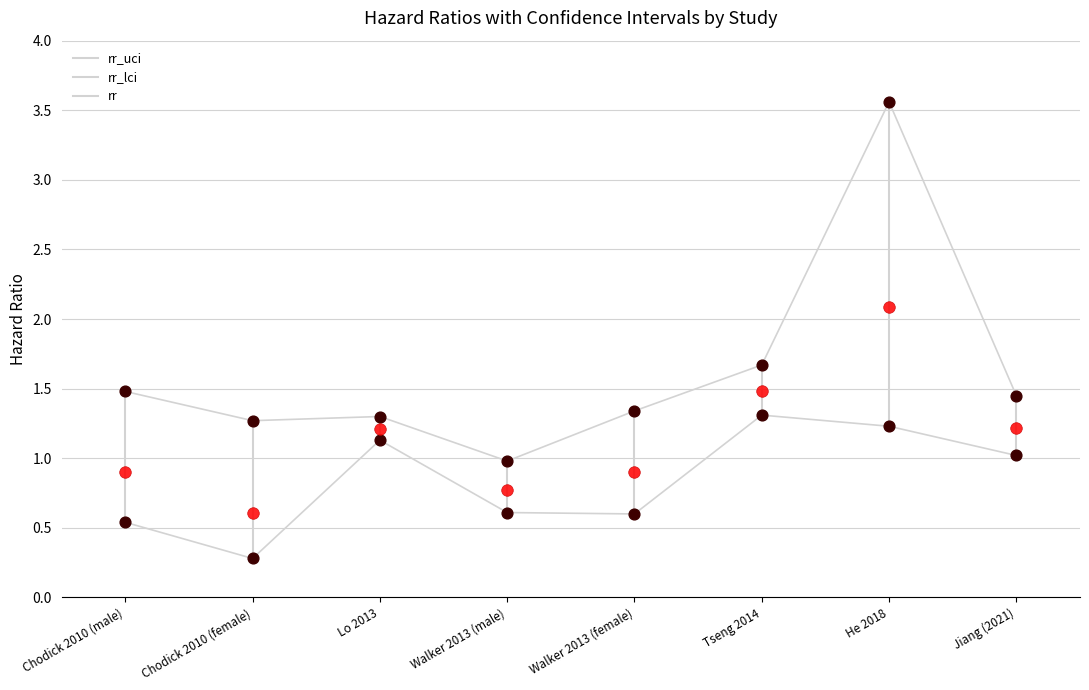

Count the number of points in this scatter plot.

24